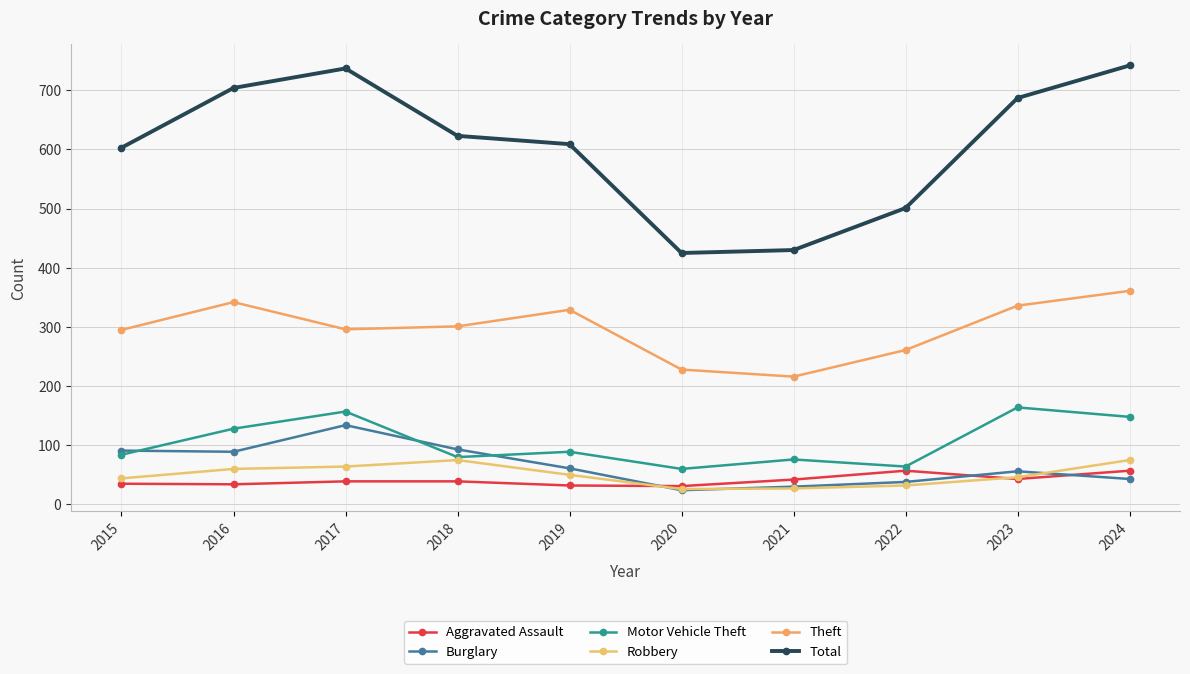

What is the sum of the Burglary values at 2023 and 2020?

80